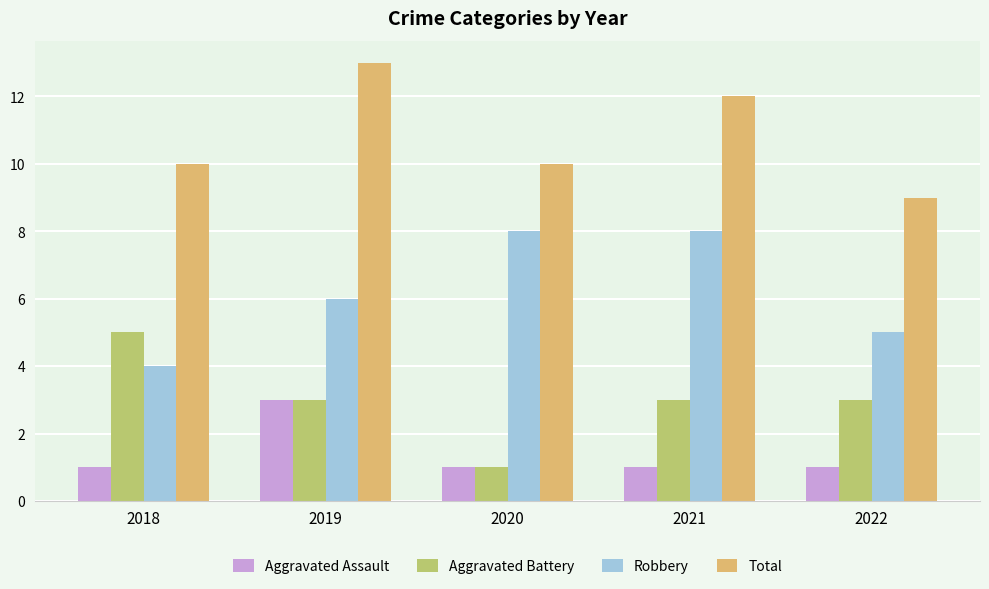

What is the value of the Total bar at the 3rd from the left?

10